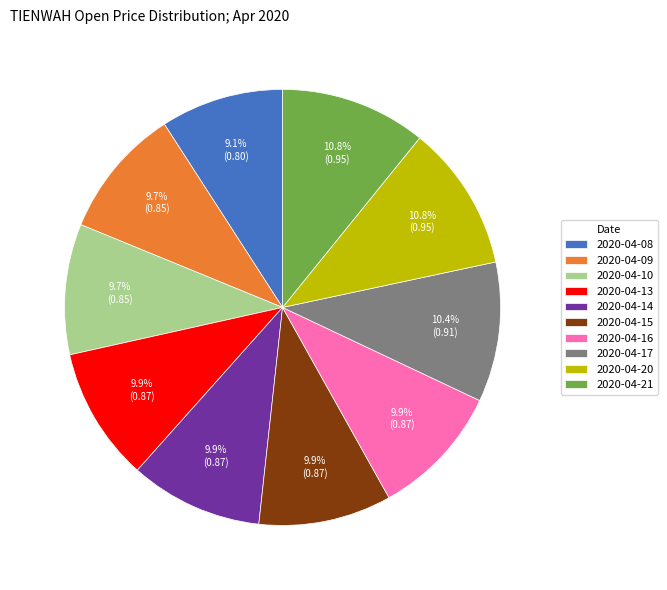

To the nearest percent, what portion does 2020-04-10 represent?

10%